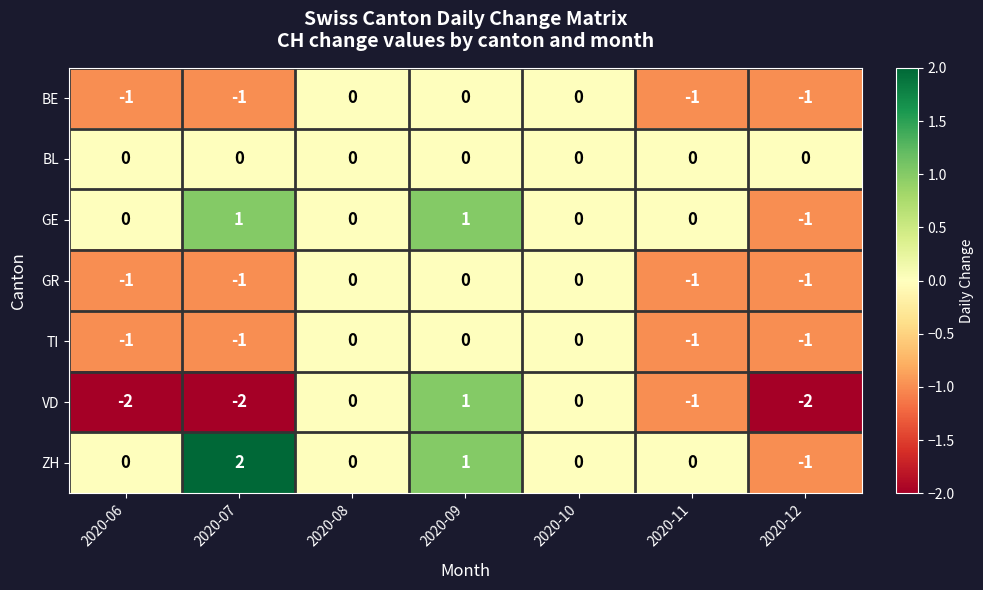

Is it true that BE equals 0 at 2020-11?

False